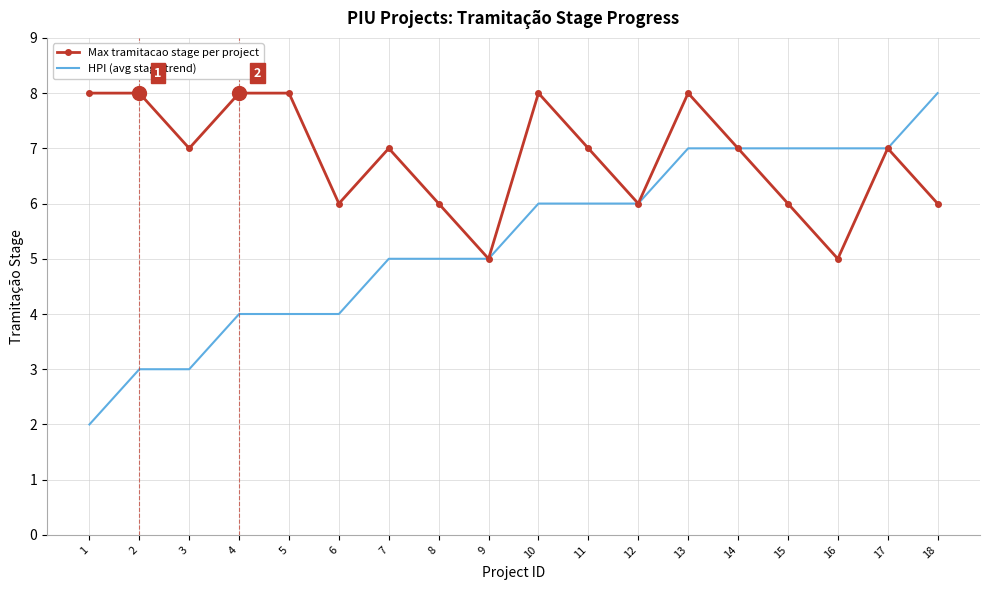

Between 2 and 17, which series saw the biggest shift?

HPI (avg stage trend)